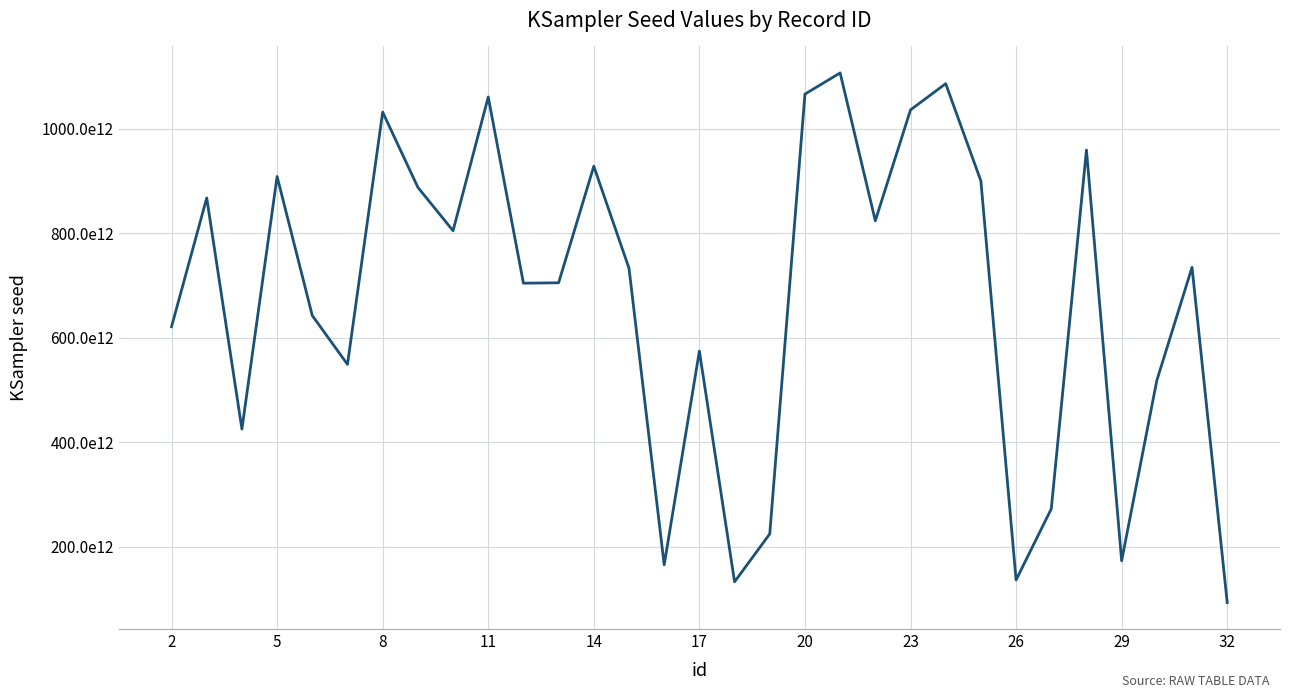

How many interior local peaks (higher than both neighbors) does the data have?

10